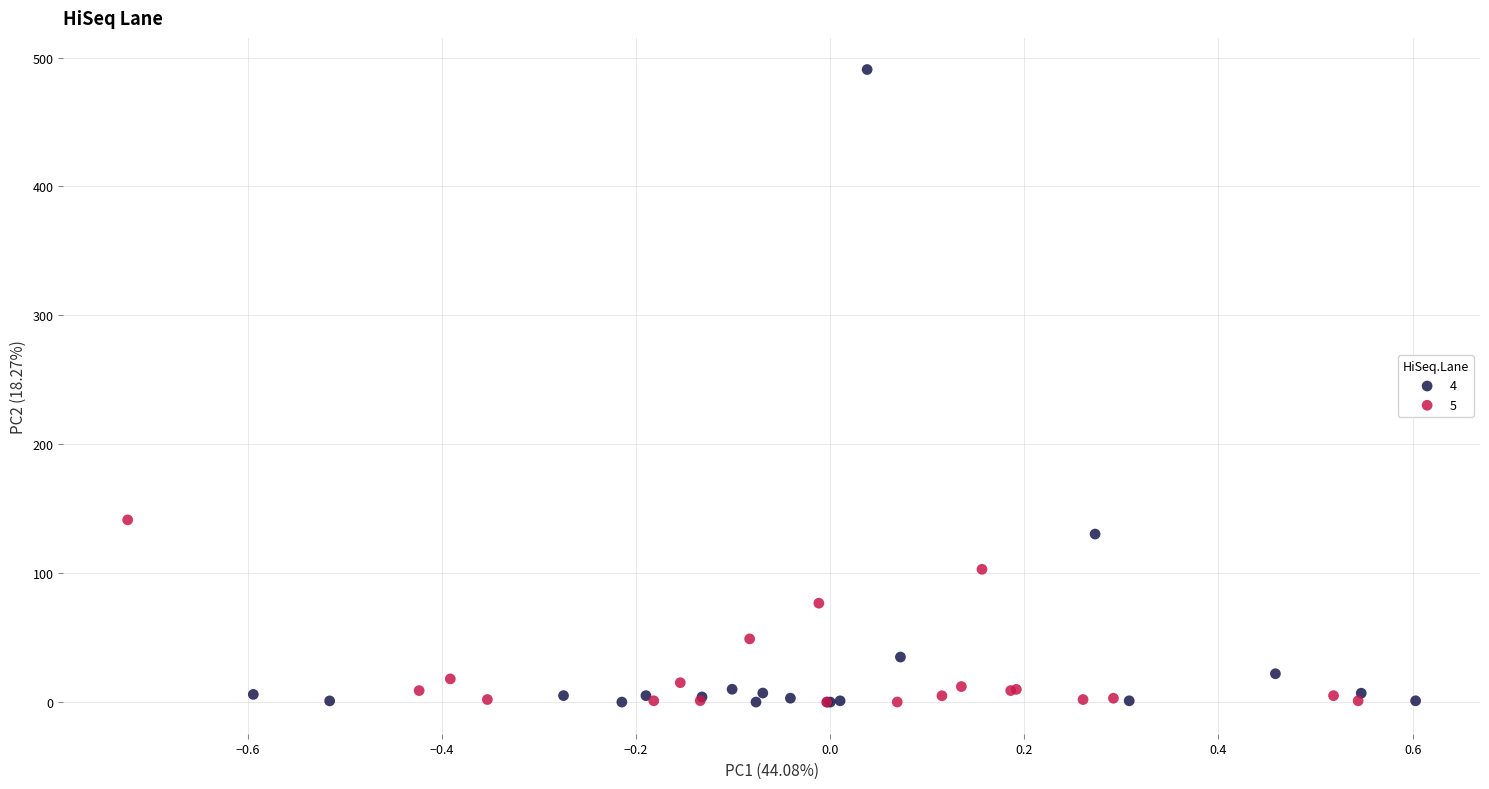

Which series reaches the maximum Y coordinate?

4